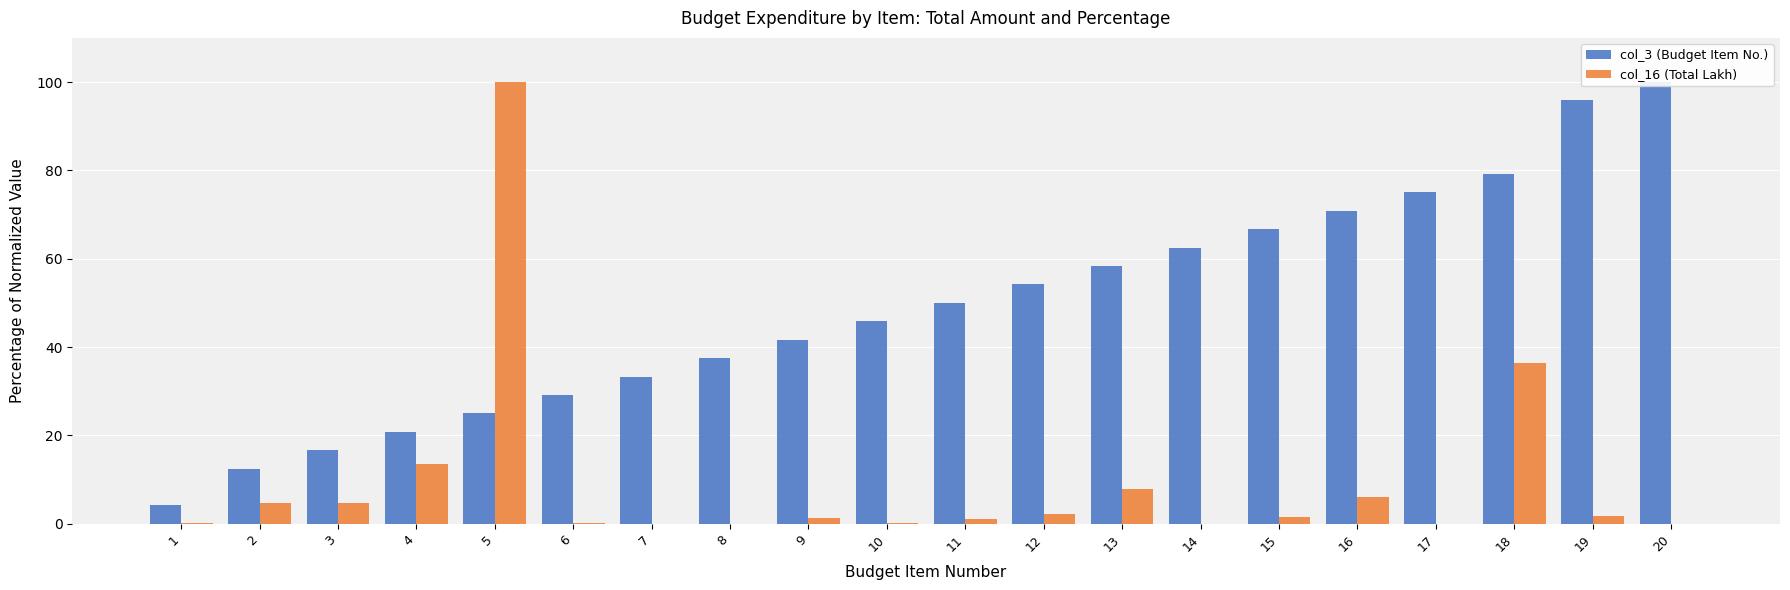

What is the total value across all series at 14?

62.5